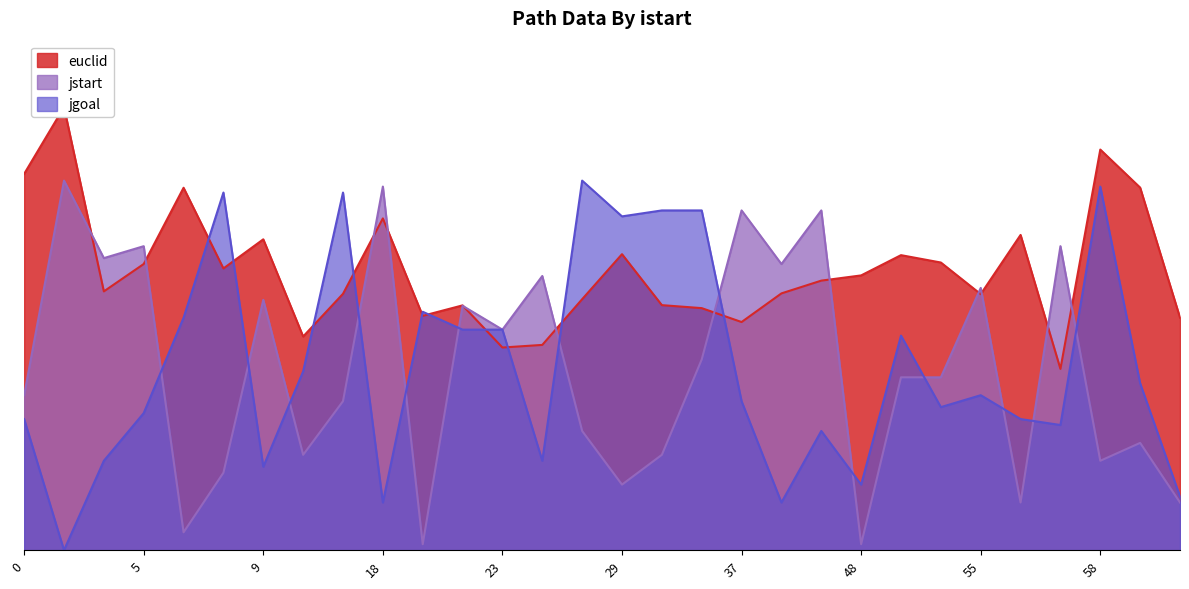

Reading left to right, what are all the values shown in this chart?

euclid: 63.1	74.3	43.4	48.0	60.8	47.3	52.2	35.8	43.0	55.7	39.3	41.1	34.0	34.4	42.1	49.7	41.1	40.6	38.3	43.1	45.2	46.1	49.5	48.3	43.0	52.9	30.4	67.2	60.8	39.0
jstart: 26.0	62.0	49.0	51.0	3.0	13.0	42.0	16.0	25.0	61.0	1.0	41.0	37.0	46.0	20.0	11.0	16.0	32.0	57.0	48.0	57.0	1.0	29.0	29.0	44.0	8.0	51.0	15.0	18.0	8.0
jgoal: 22.0	0.0	15.0	23.0	39.0	60.0	14.0	30.0	60.0	8.0	40.0	37.0	37.0	15.0	62.0	56.0	57.0	57.0	25.0	8.0	20.0	11.0	36.0	24.0	26.0	22.0	21.0	61.0	28.0	9.0